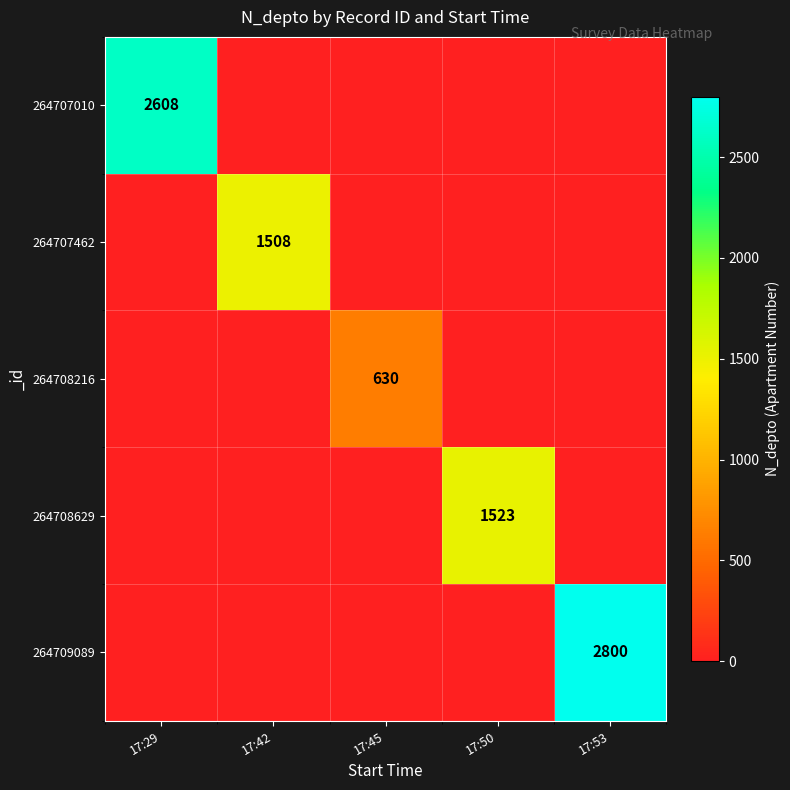

What is the total value across all series at 17:45?

630